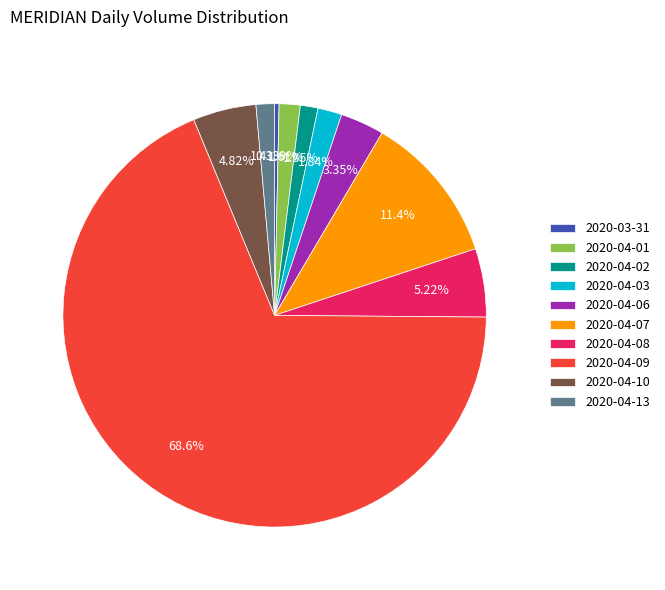

Which category has the smallest portion of the pie?

2020-03-31